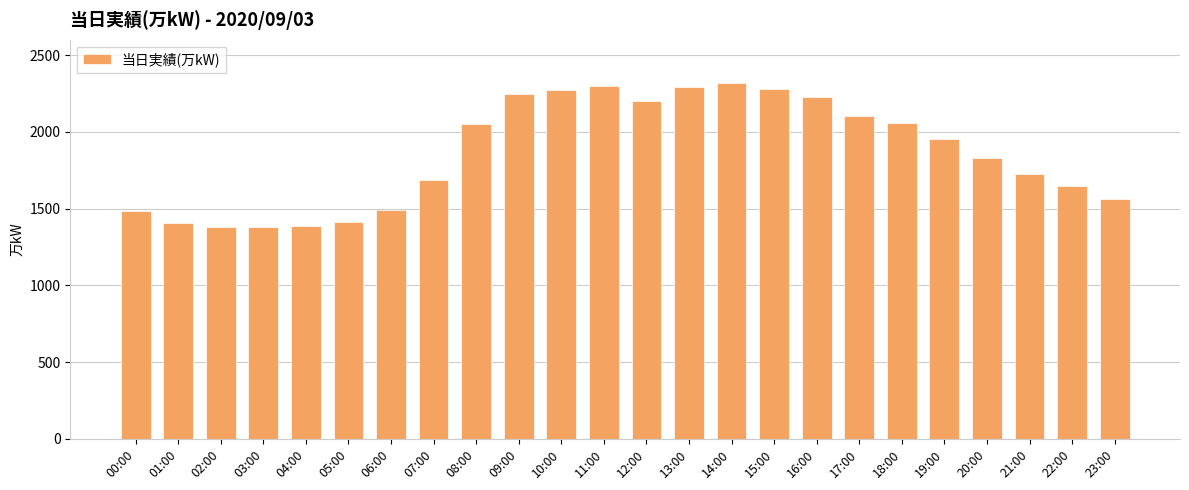

Is it true that the value at 09:00 is 2249?

True